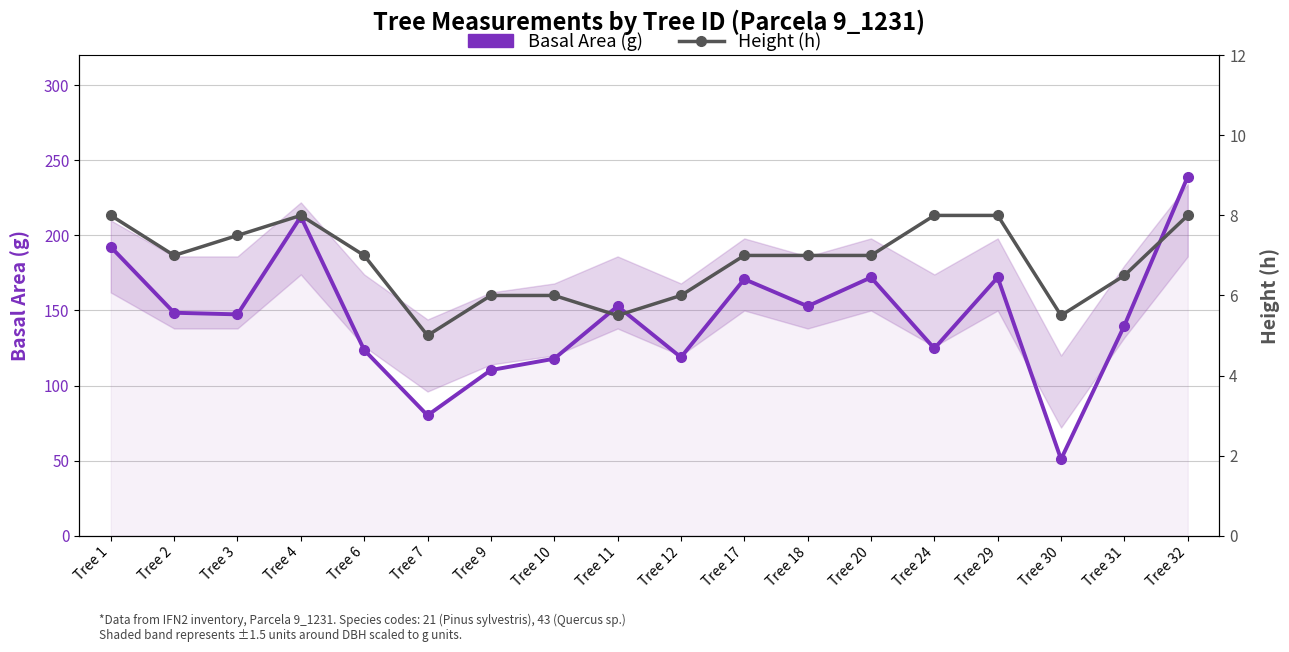

What is the sum of all Height (h) values?

123.0